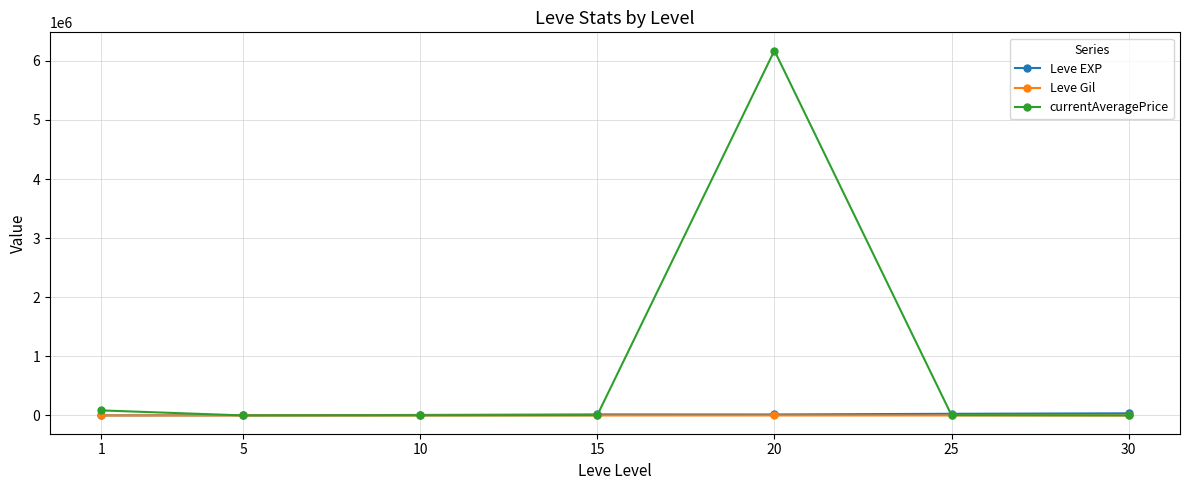

Is the value of Leve Gil at 30 greater than the value of currentAveragePrice at 20?

No